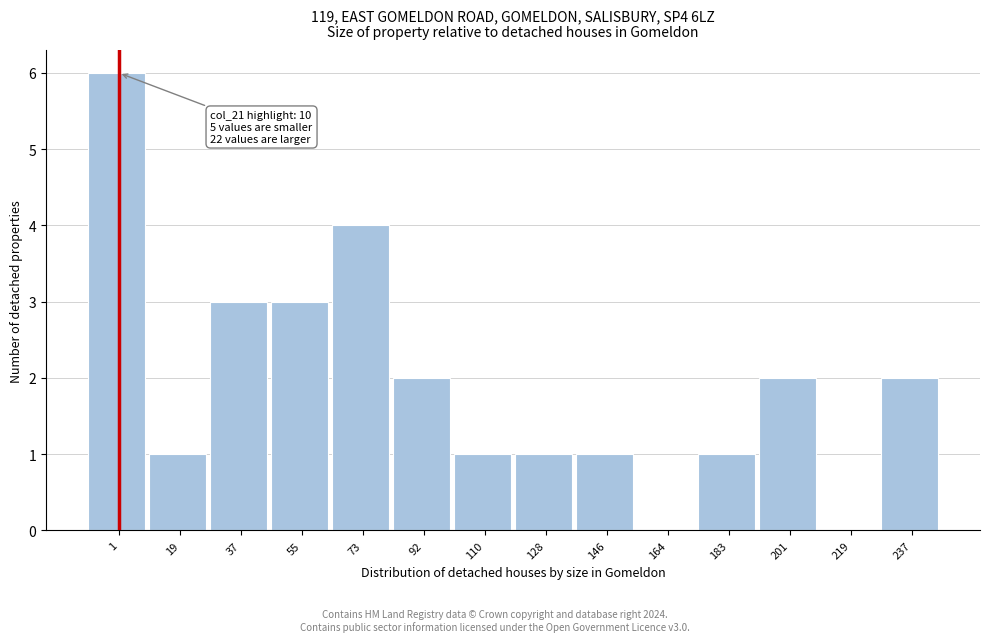

Reading right to left, what are all the values shown in this chart?

237=2	219=0	201=2	183=1	164=0	146=1	128=1	110=1	92=2	73=4	55=3	37=3	19=1	1=6